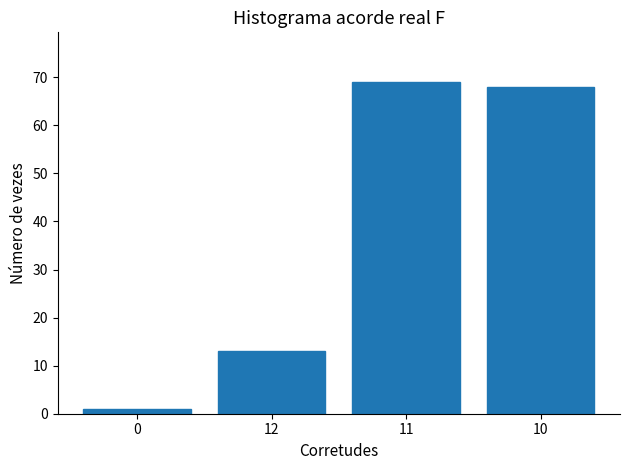

Count the number of categories in the chart.

4